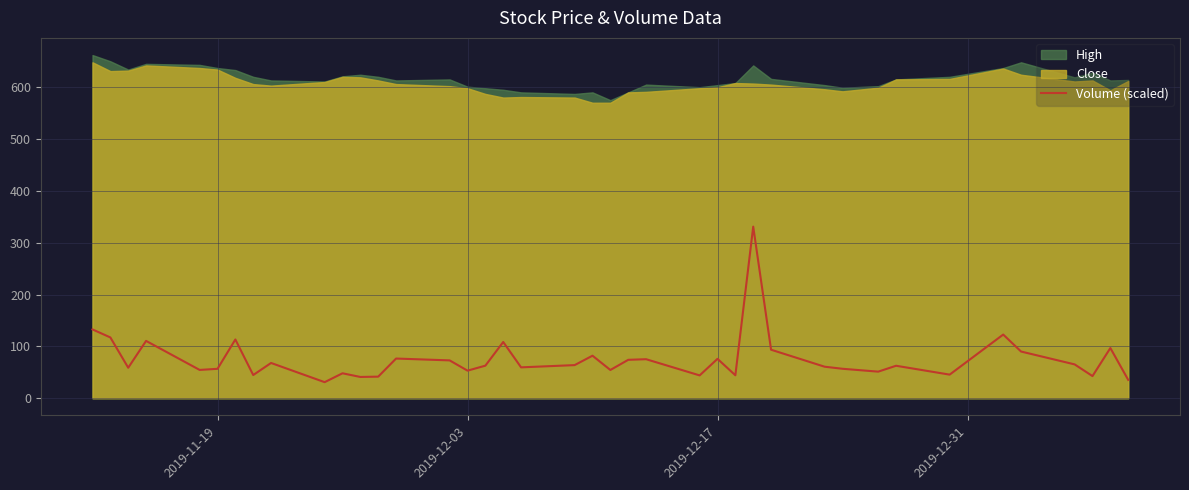

How many interior local peaks (higher than both neighbors) does the data have?

13